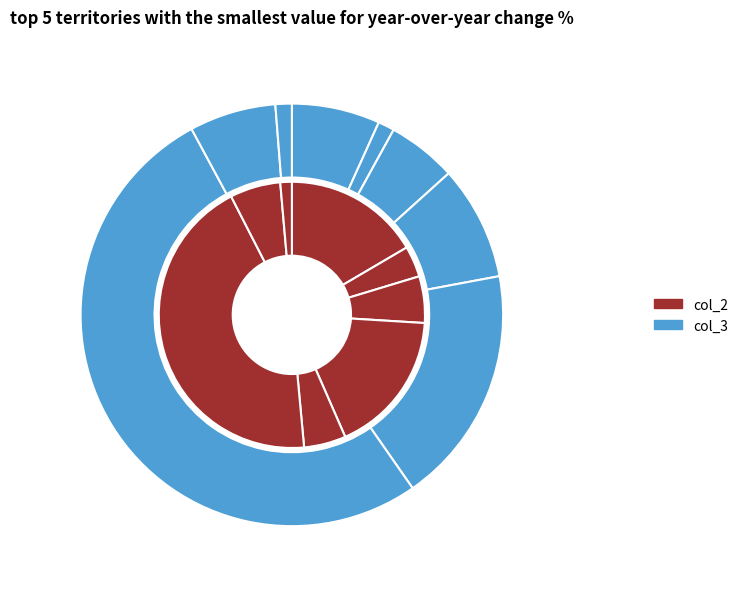

Is there any slice that represents more than half of the pie?

No